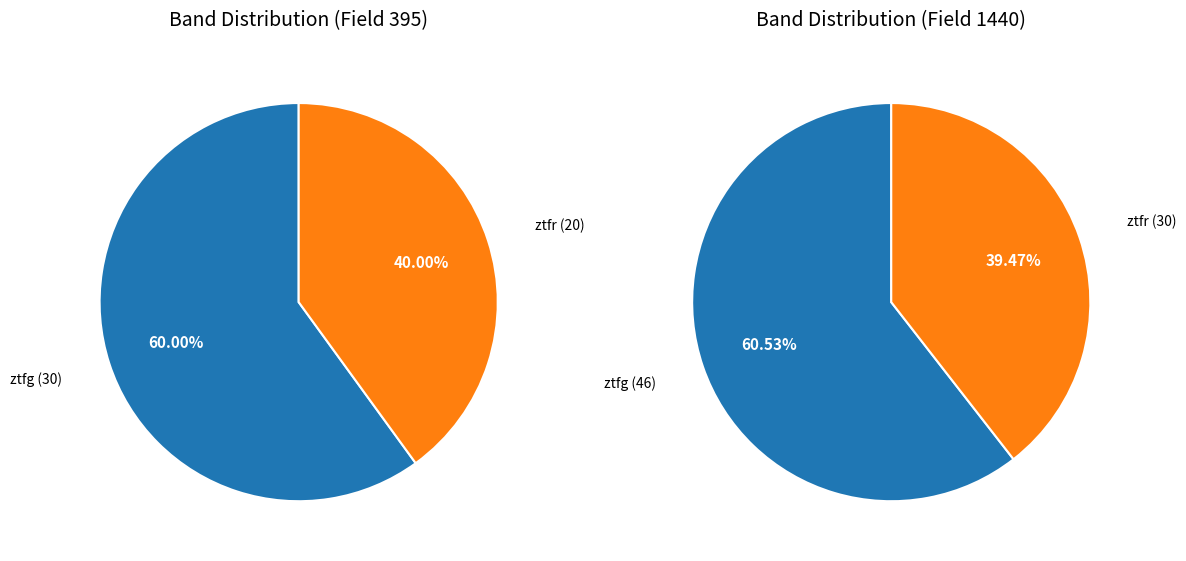

Which category has the smallest portion of the pie?

ztfr